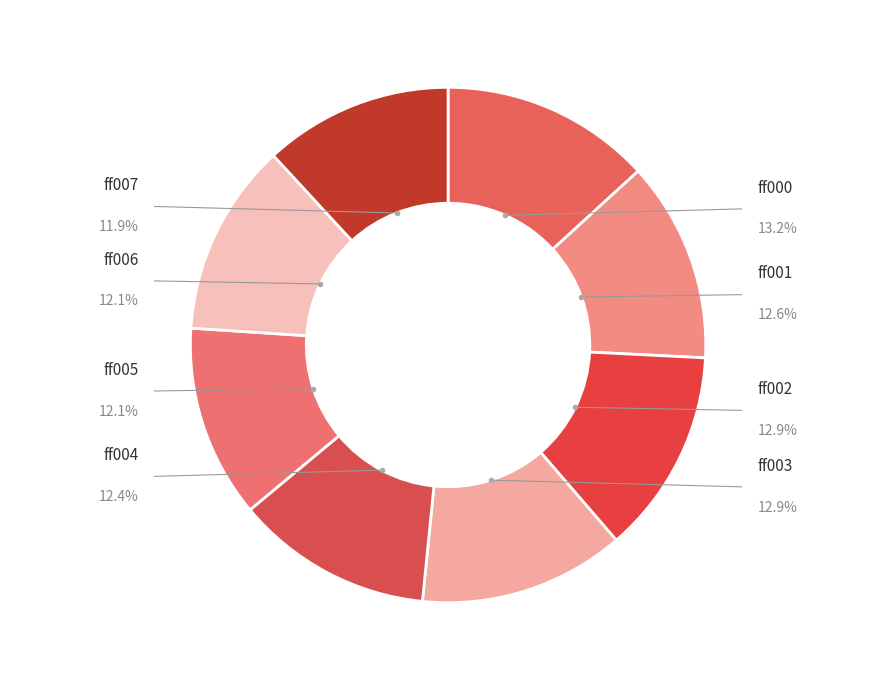

Rank the categories by value from lowest to highest.

ff007, ff005, ff006, ff004, ff001, ff002, ff003, ff000